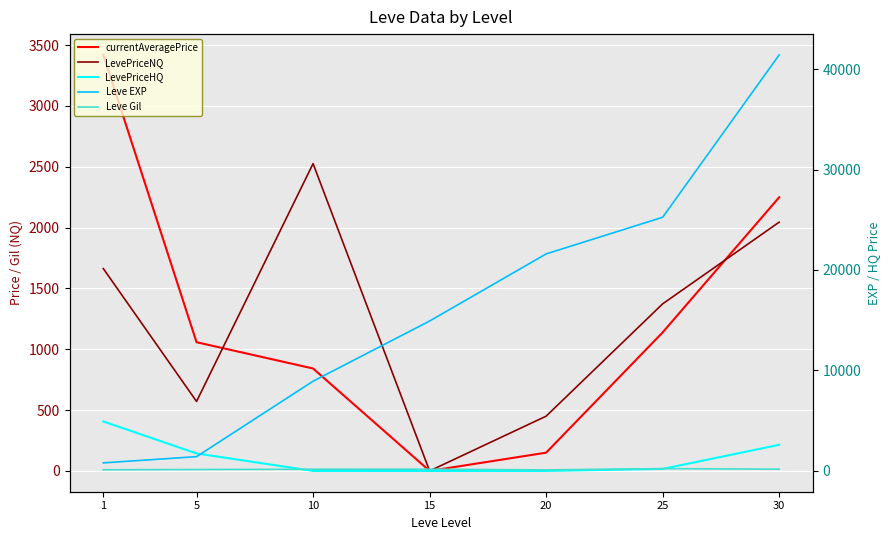

Rank the categories by Leve Gil value from highest to lowest.

25, 30, 15, 10, 5, 1, 20